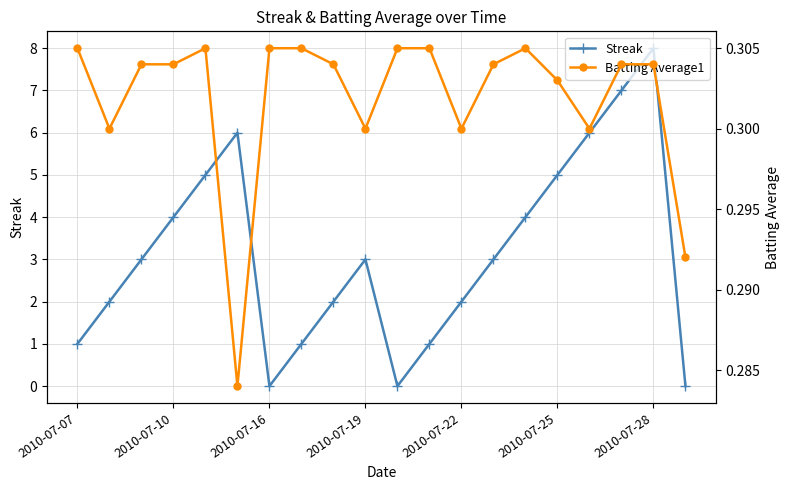

How many times do Batting Average1 and Streak cross each other?

5